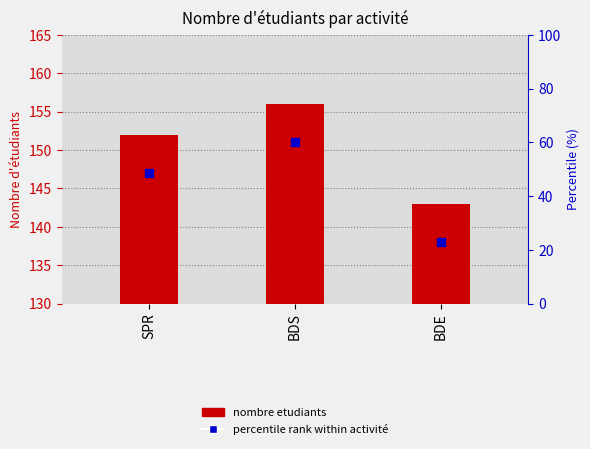

Is the value of nombre etudiants at SPR greater than the value of percentile rank within activité at SPR?

Yes